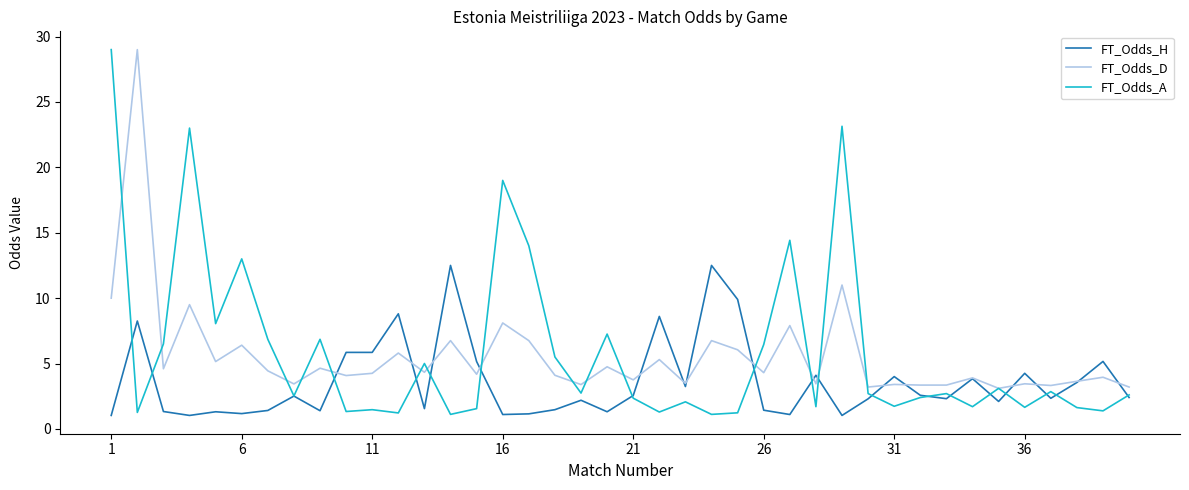

Which series has the widest spread of values?

FT_Odds_A